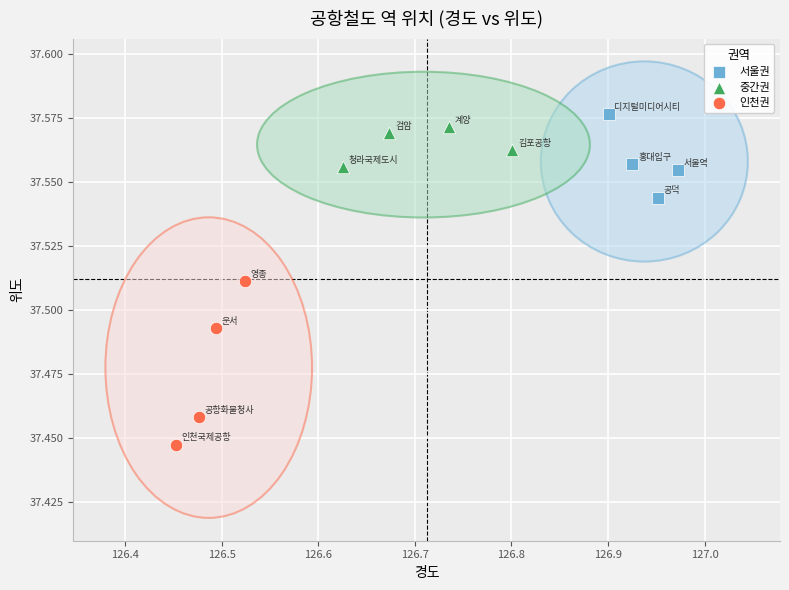

Which series has the largest Y range (max minus min)?

인천권